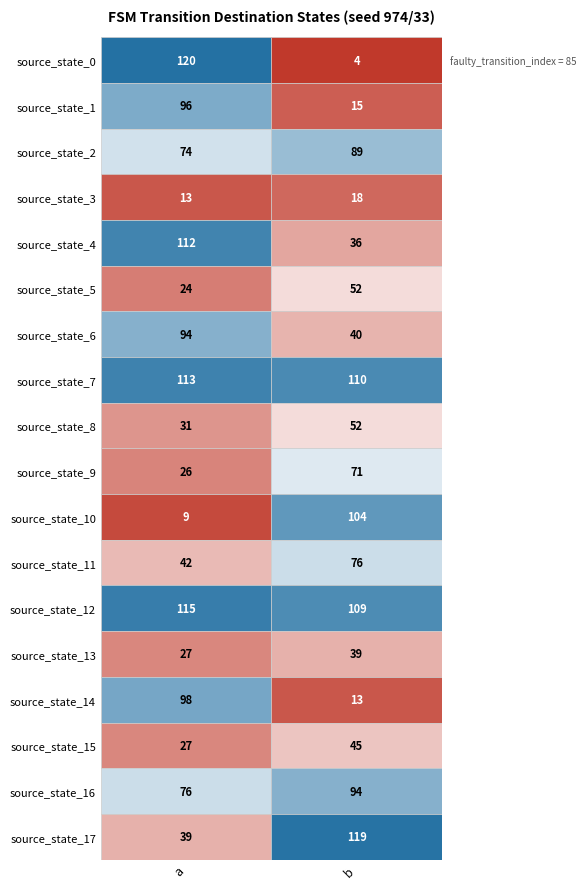

At source_state_0, list the series in order from largest to smallest.

source_state_0, source_state_12, source_state_7, source_state_4, source_state_14, source_state_1, source_state_6, source_state_16, source_state_2, source_state_11, source_state_17, source_state_8, source_state_13, source_state_15, source_state_9, source_state_5, source_state_3, source_state_10